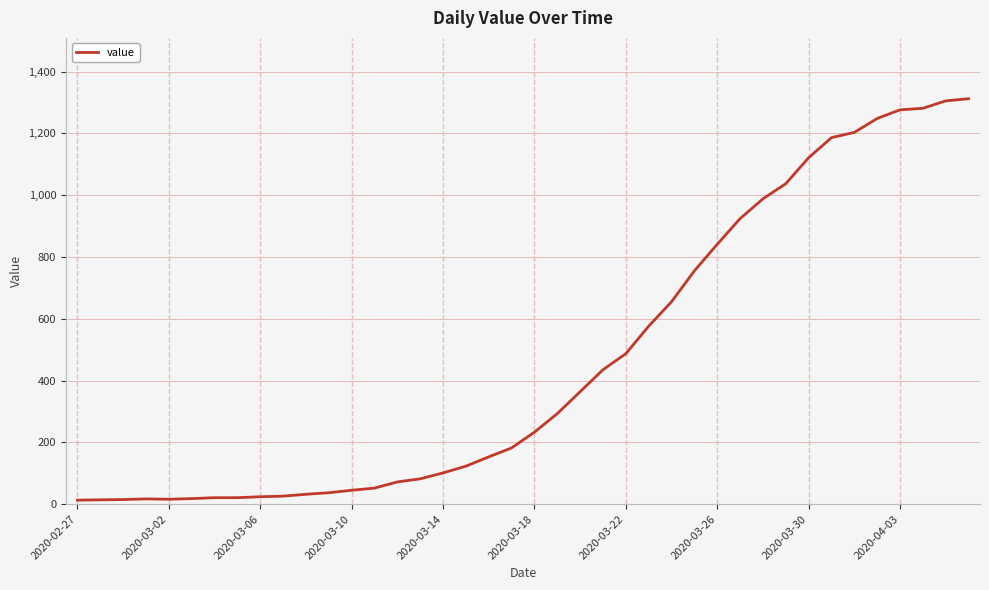

How many distinct data groups are displayed?

1